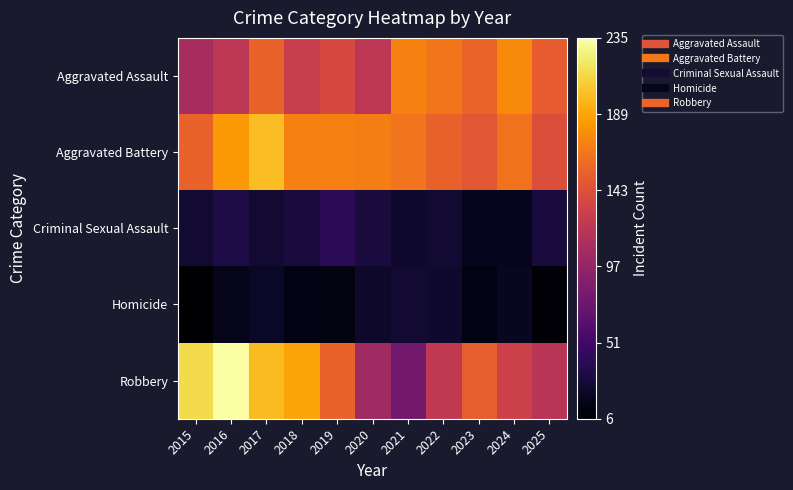

Rank the series at 2016 from highest to lowest value.

Robbery, Aggravated Battery, Aggravated Assault, Criminal Sexual Assault, Homicide